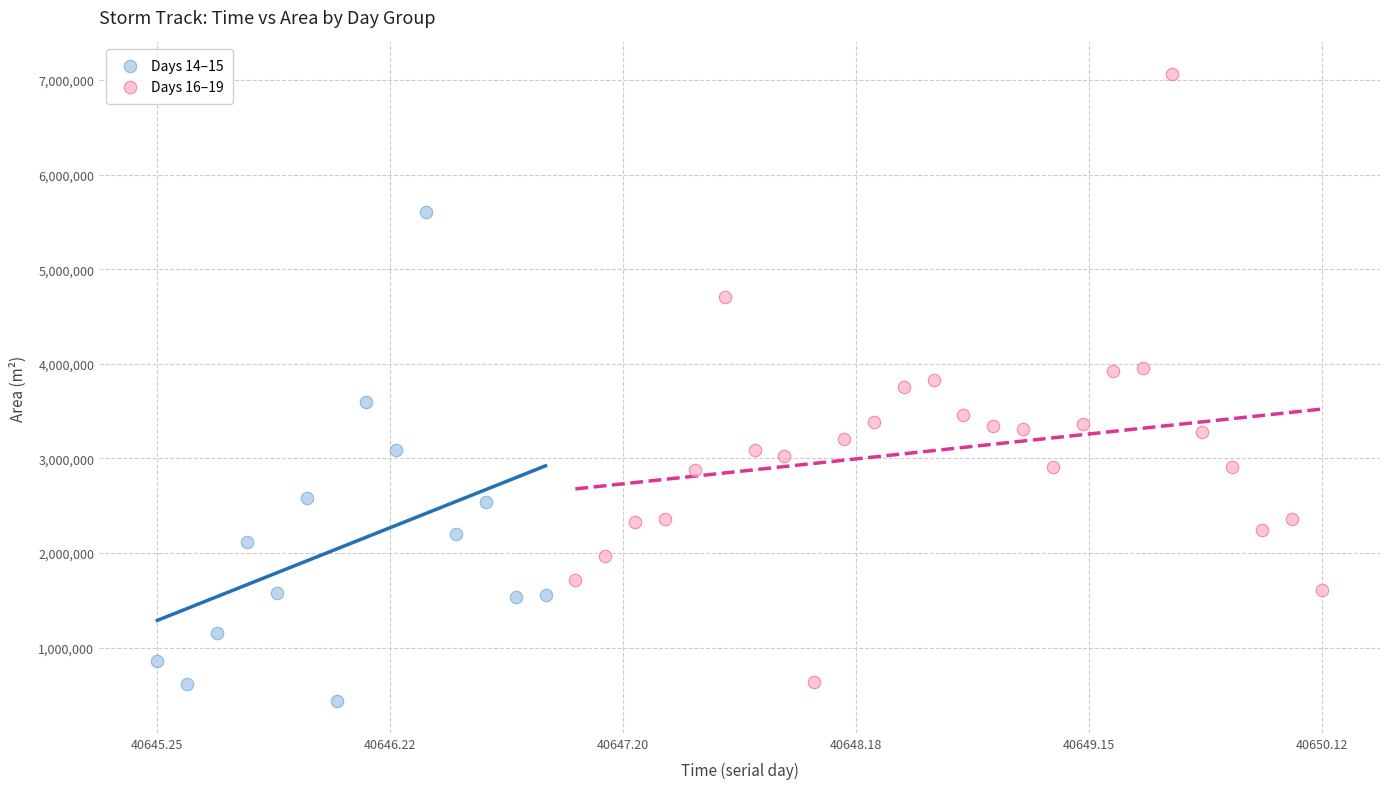

Which series reaches the minimum Y coordinate?

Days 14–15